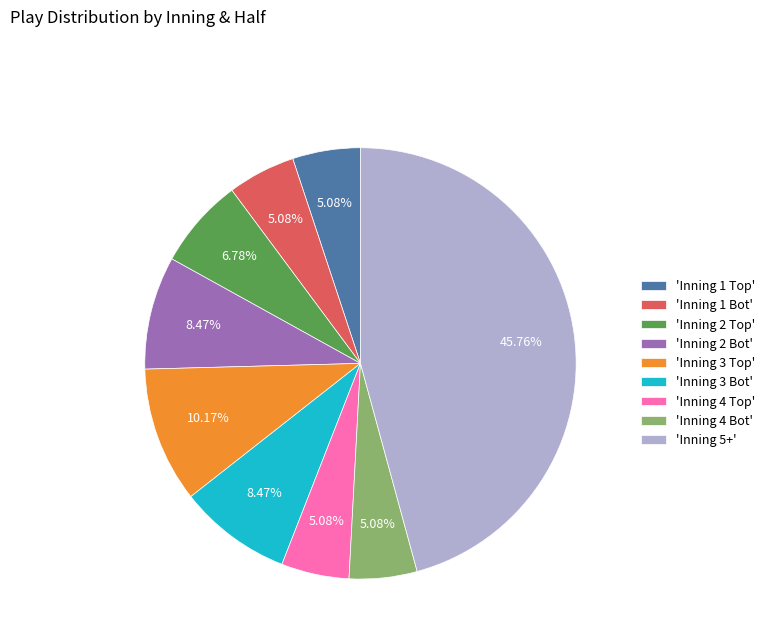

Is there any slice that represents more than half of the pie?

No